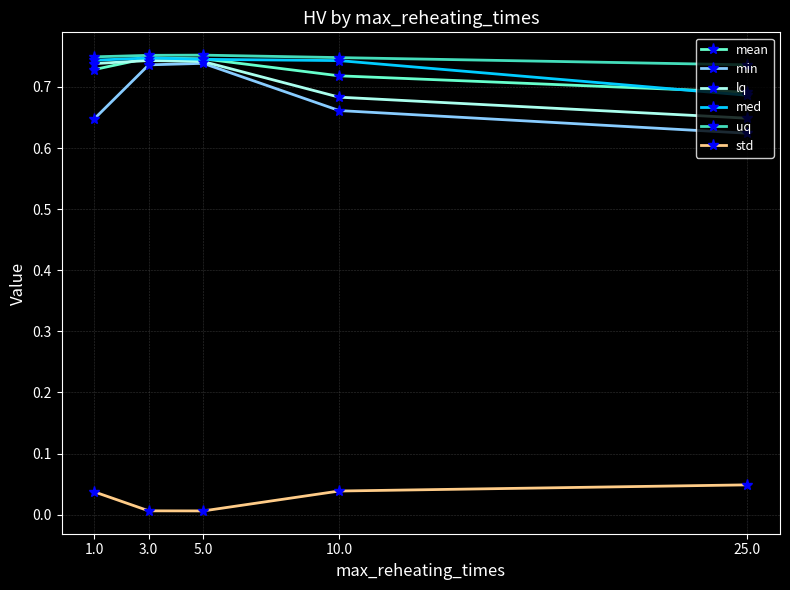

Between 1.0 and 25.0, which series saw the biggest shift?

lq